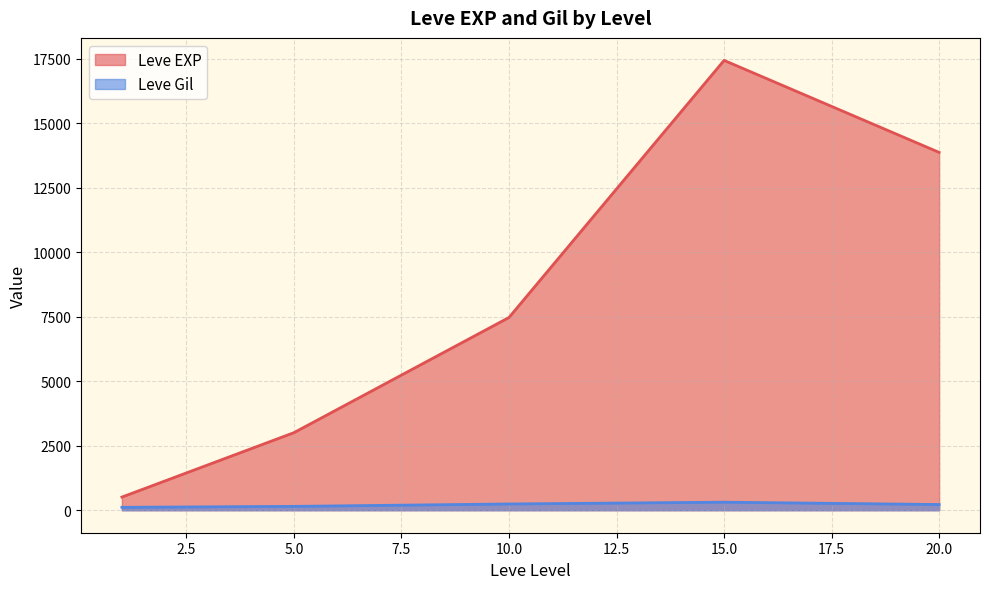

What is the highest value of the Leve EXP series?

17445.0